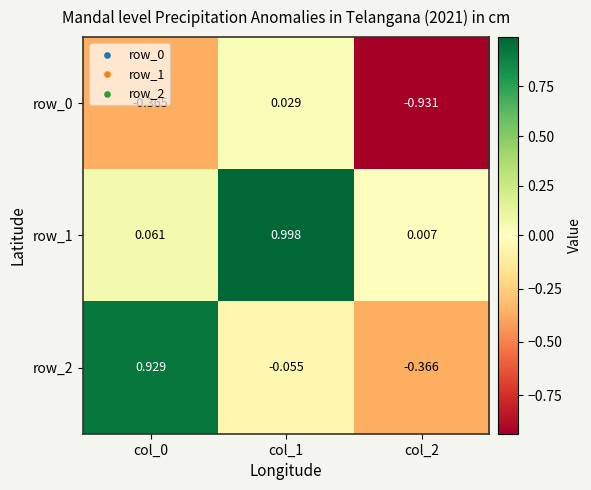

Is the value of row_2 at col_2 greater than the value of row_1 at col_2?

No